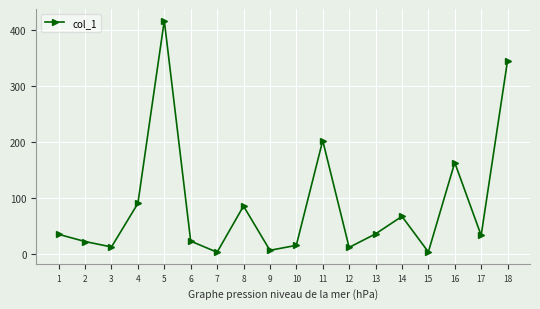

Approximately how many times larger is the value at 5 compared to 16?

2.6